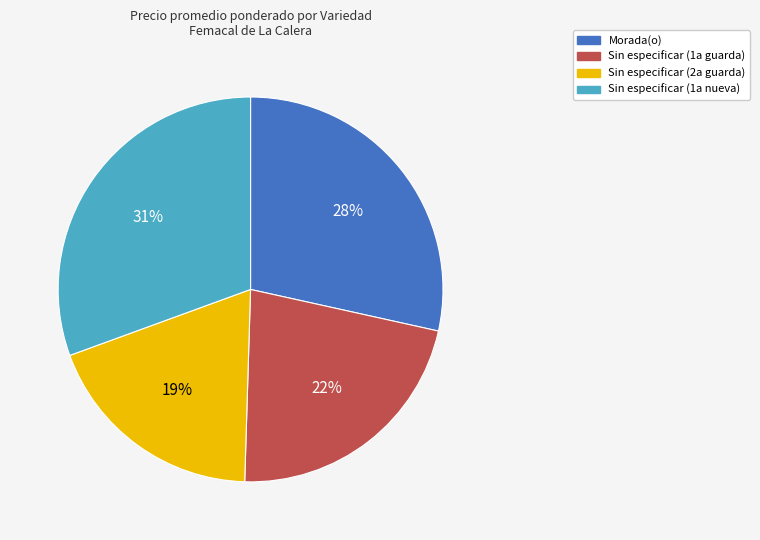

Count the number of slices in the pie.

4